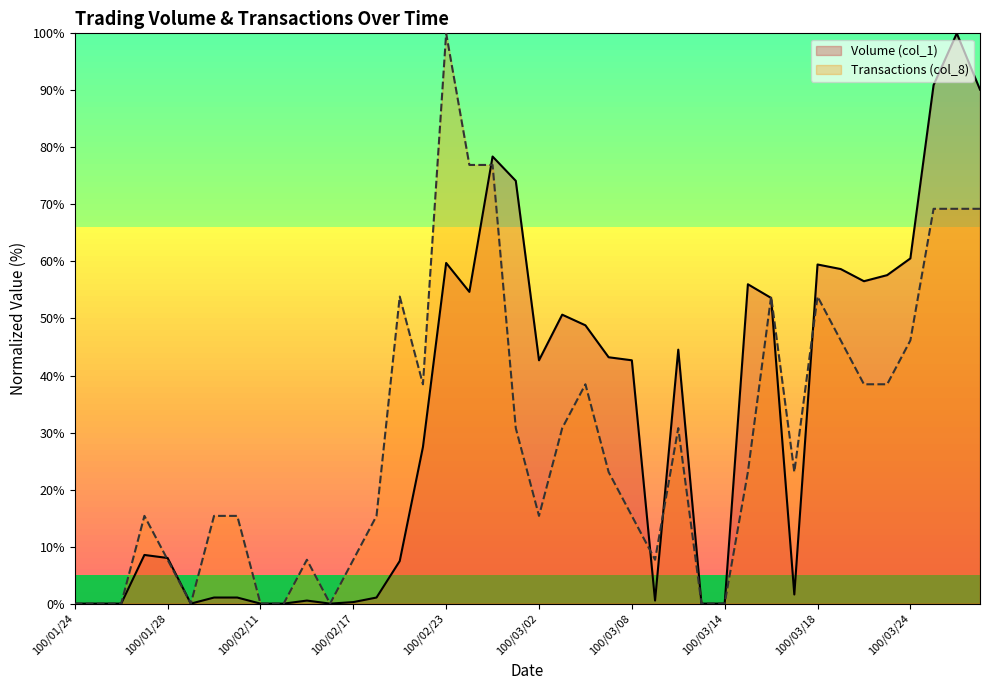

Is it true that Volume (col_1) equals 13.0 at 100/03/08?

False